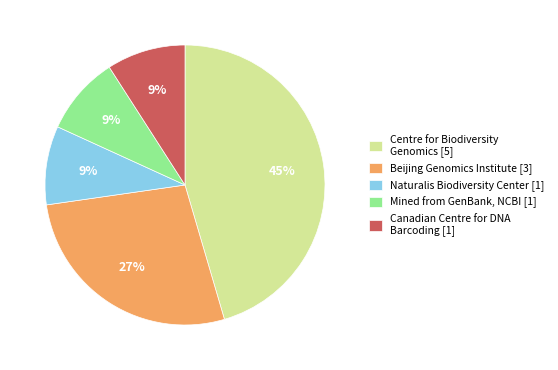

Approximately how many times larger is the value at Beijing Genomics Institute [3] compared to Naturalis Biodiversity Center [1]?

3.0